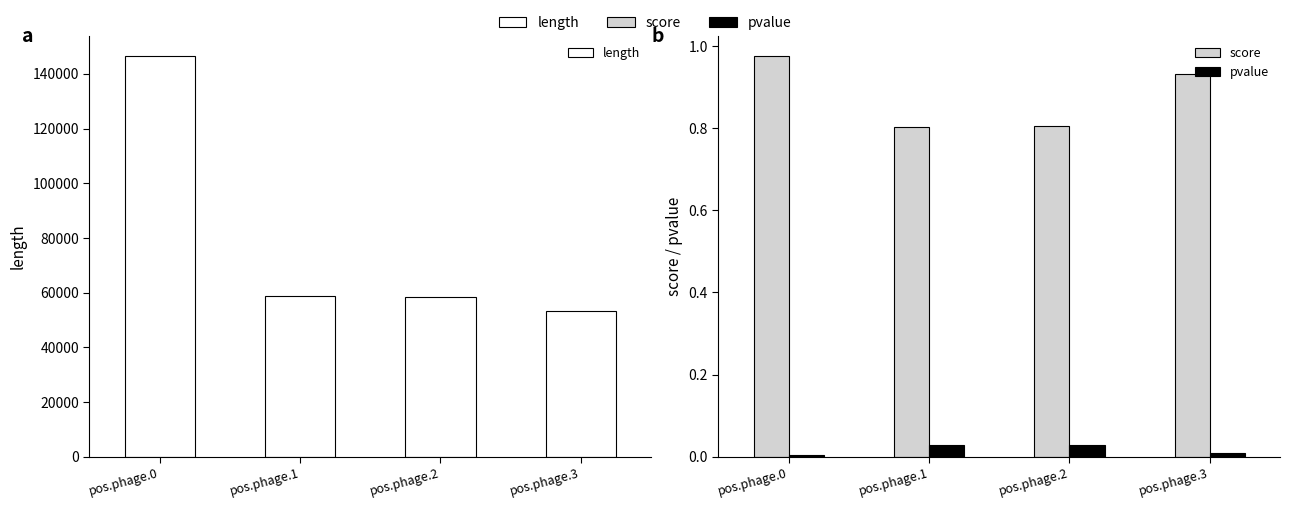

At how many categories does at least one series exceed 90641?

1